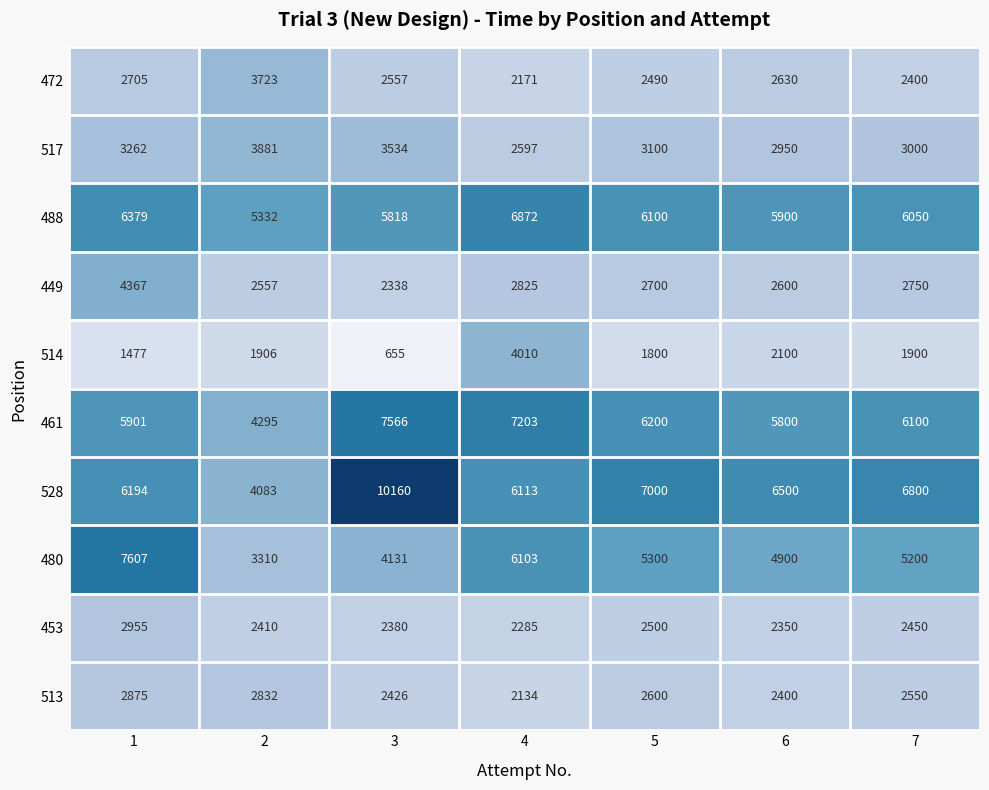

The value of 513 at 6 is 2400. True or false?

True